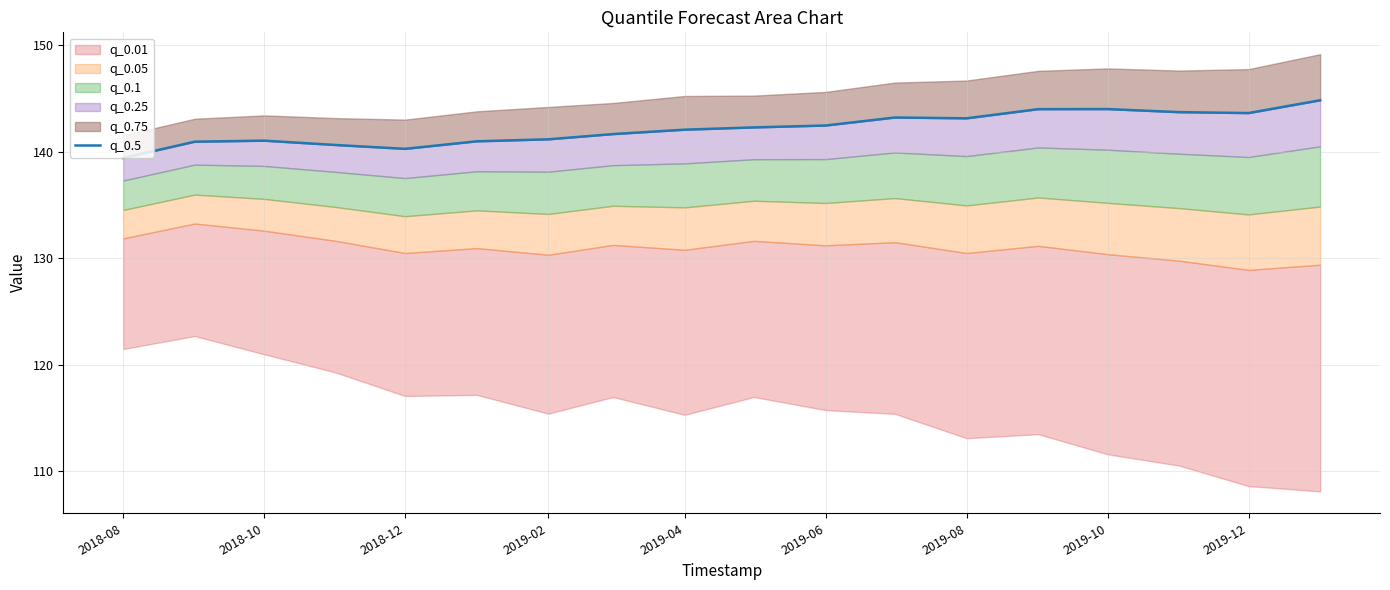

Reading right to left, what are all the values shown in this chart?

144.8	143.6	143.7	144.0	144.0	143.1	143.2	142.5	142.3	142.1	141.7	141.2	141.0	140.3	140.6	141.0	141.0	139.4